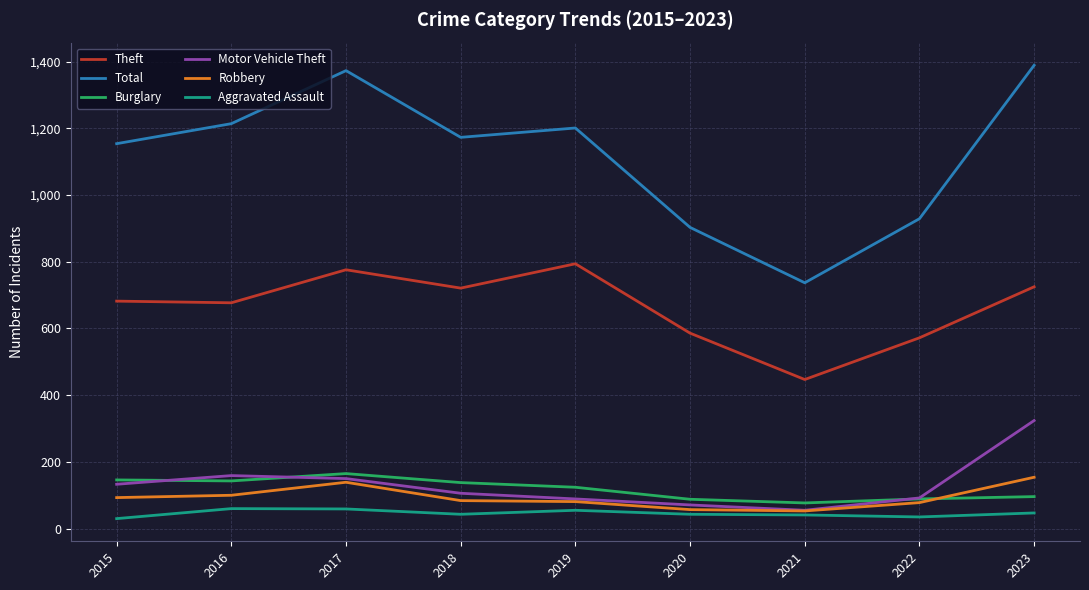

What is the total value across all series at 2019?

2344